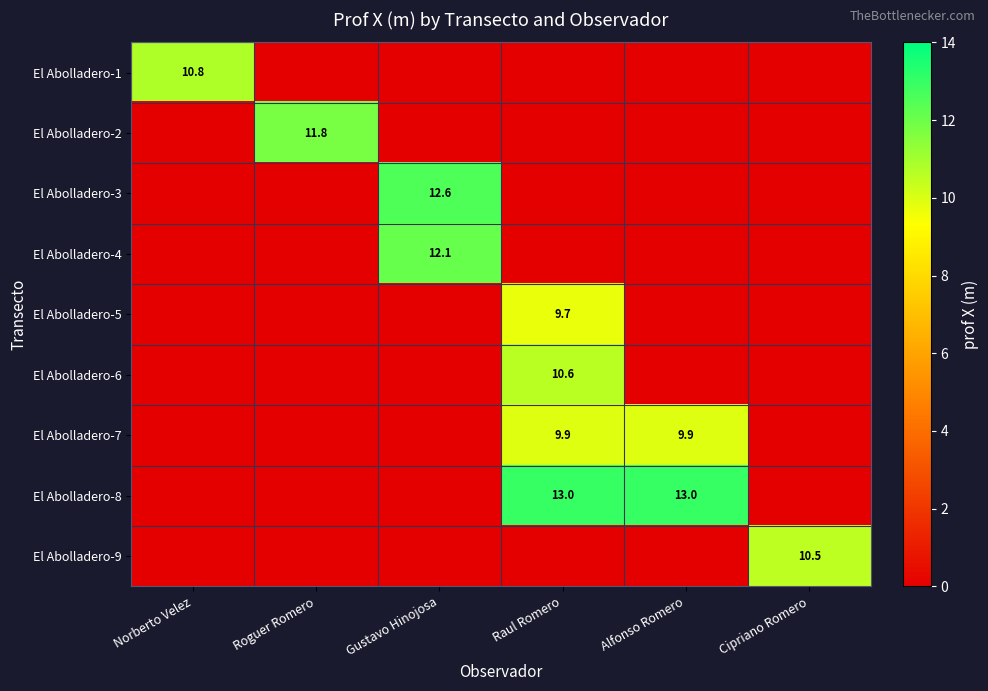

True or false: El Abolladero-7 has a value of 9.9 at Raul Romero.

True